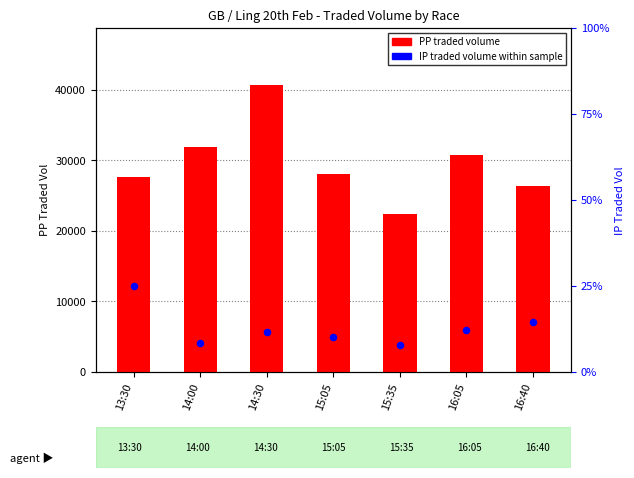

What is the total value across all series at 13:30?

34019.6